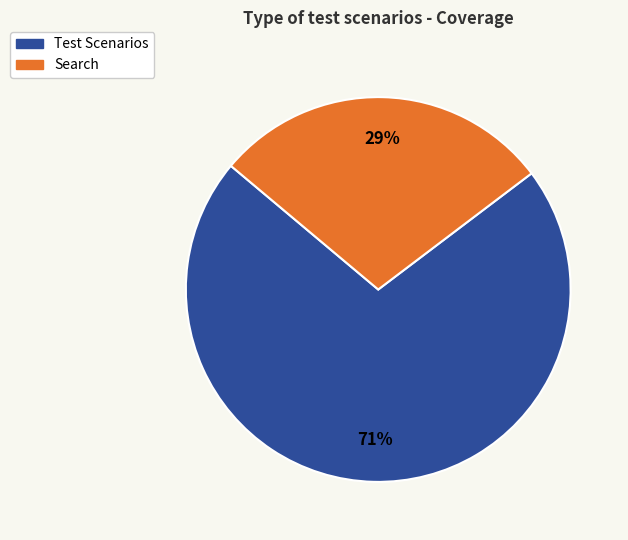

Combined, do Test Scenarios and Search account for over 50%?

Yes